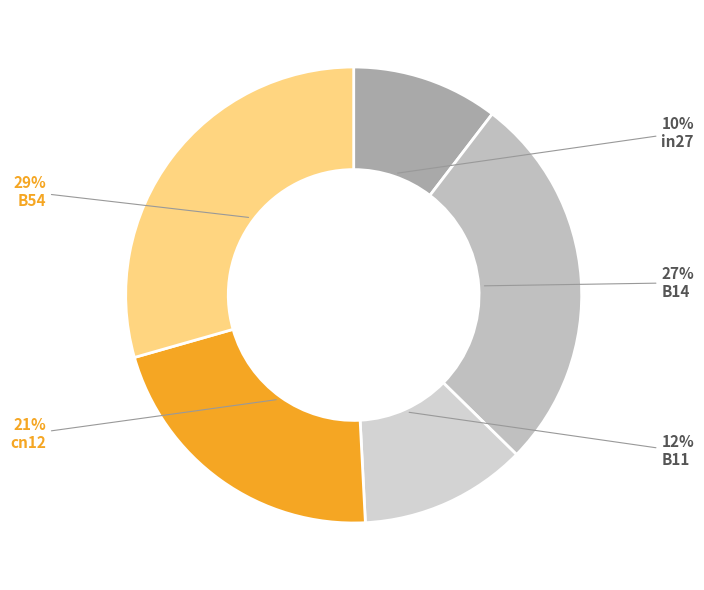

How many segments does this pie chart have?

5